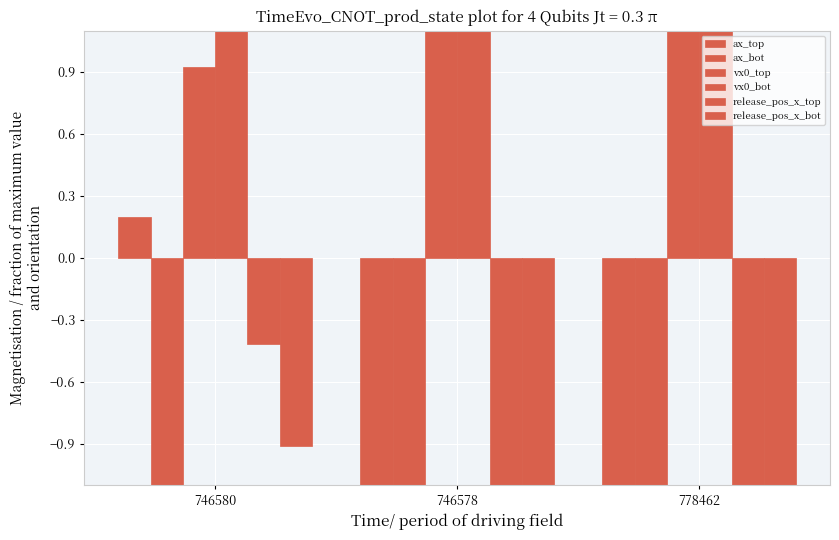

What is the label of the 1st bar from the left?

746580